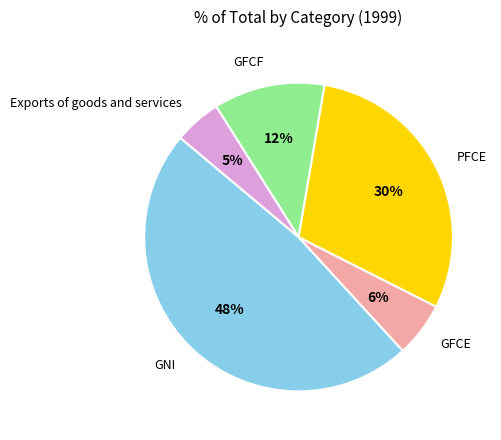

To the nearest percent, what is the average slice percentage?

20%